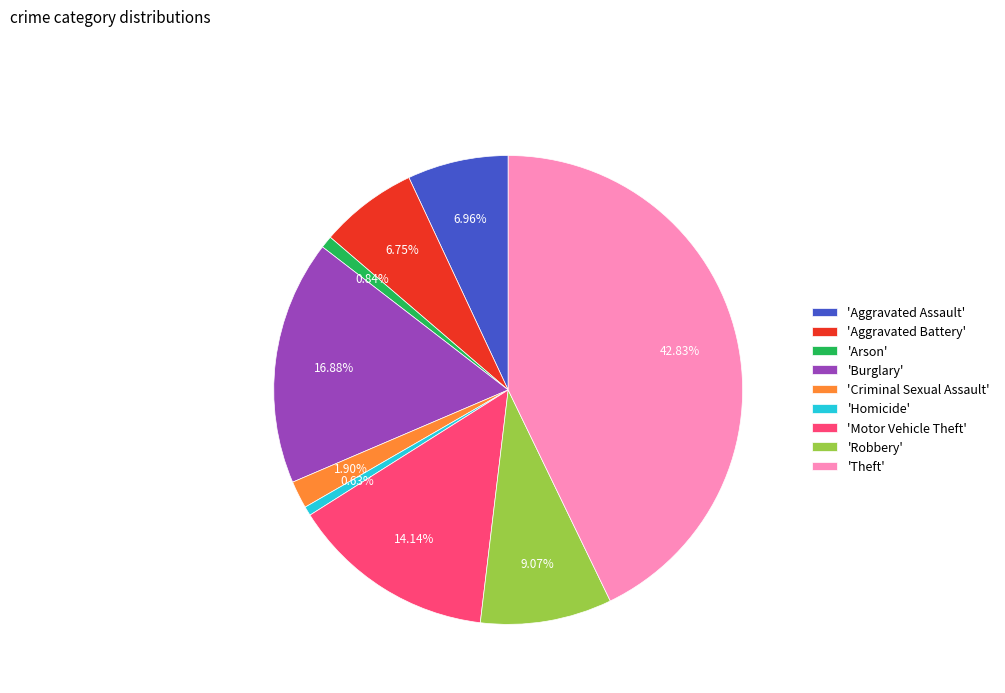

Does any single category account for the majority?

No